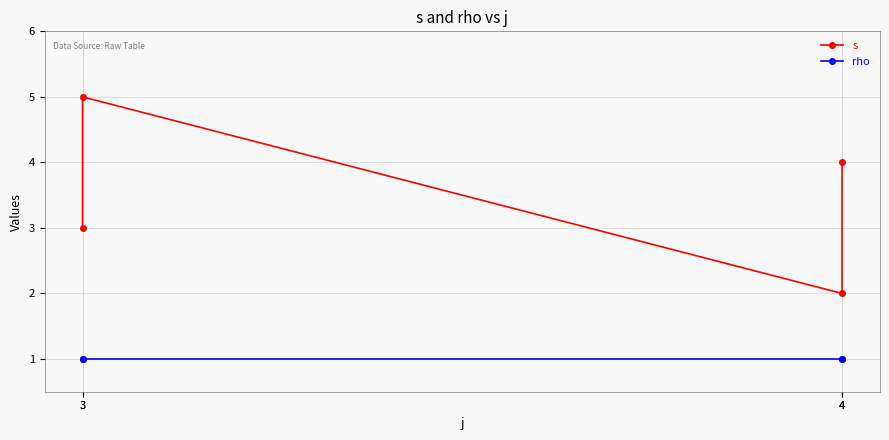

Reading right to left, list all the values displayed in this chart.

s: 4	2	5	3
rho: 1	1	1	1